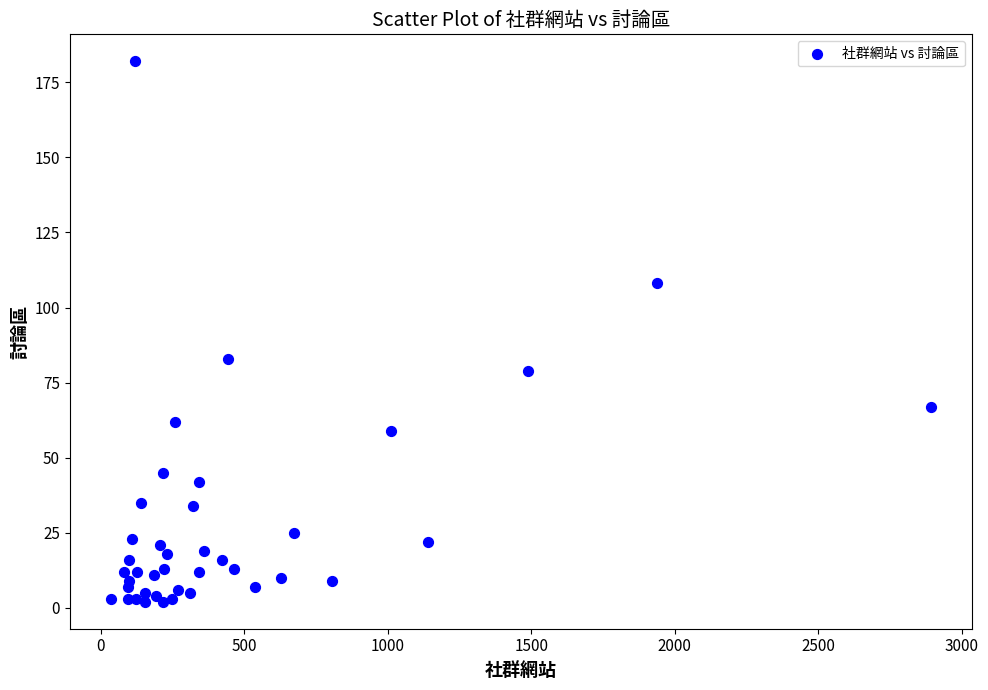

What Y value in the scatter plot is closest to 92?

83